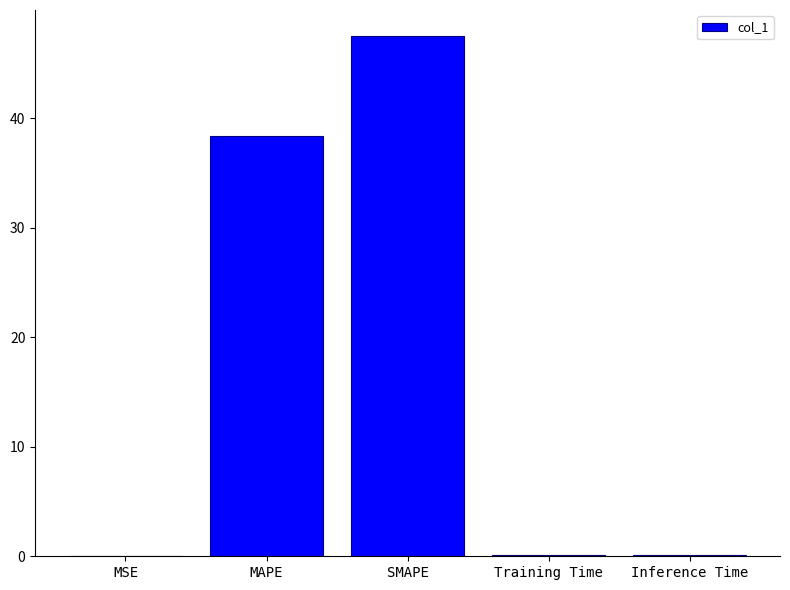

Is it true that the value at MAPE is 9.3?

False